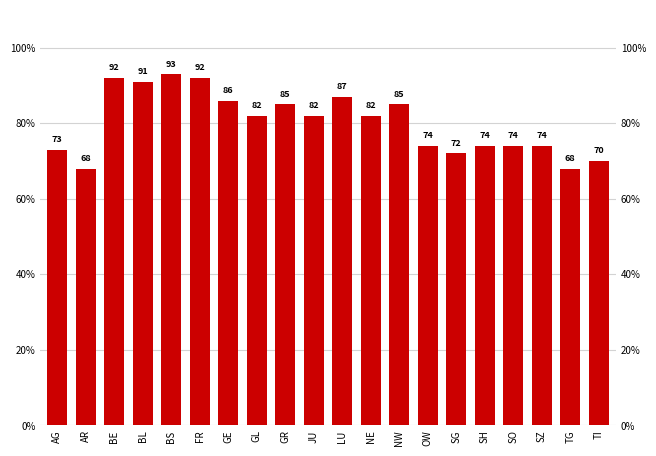

What is the maximum value shown in the chart?

93